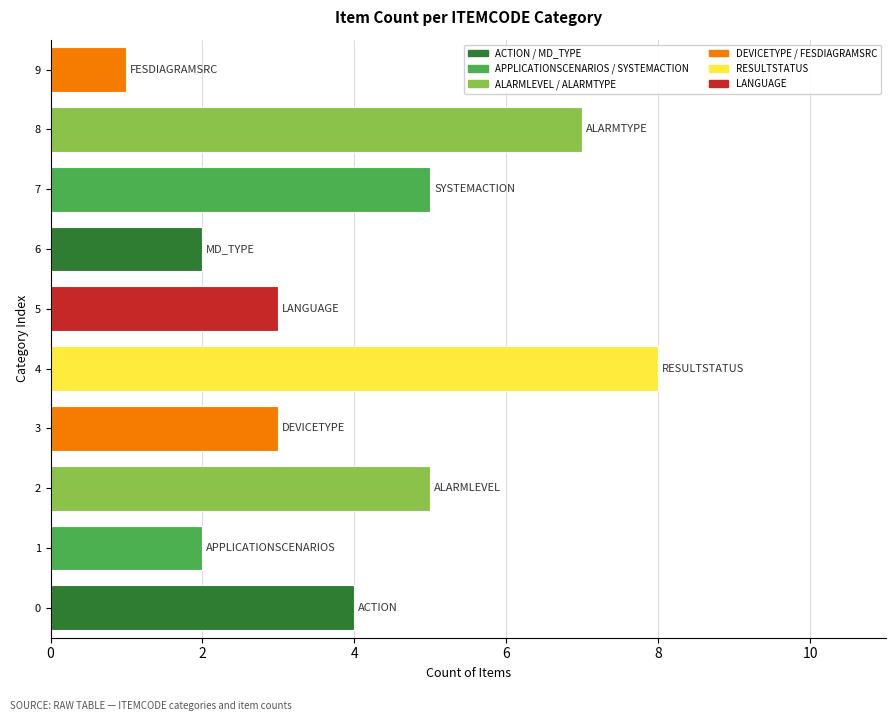

What is the approximate value at 0?

4